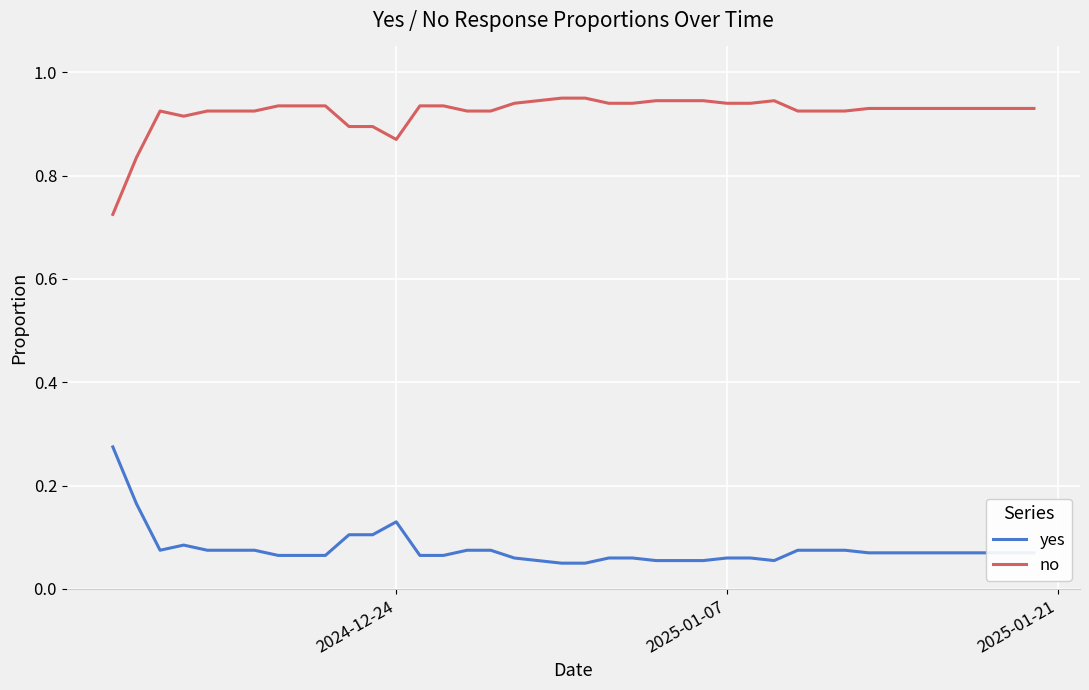

True or false: no and yes cross at least once.

False